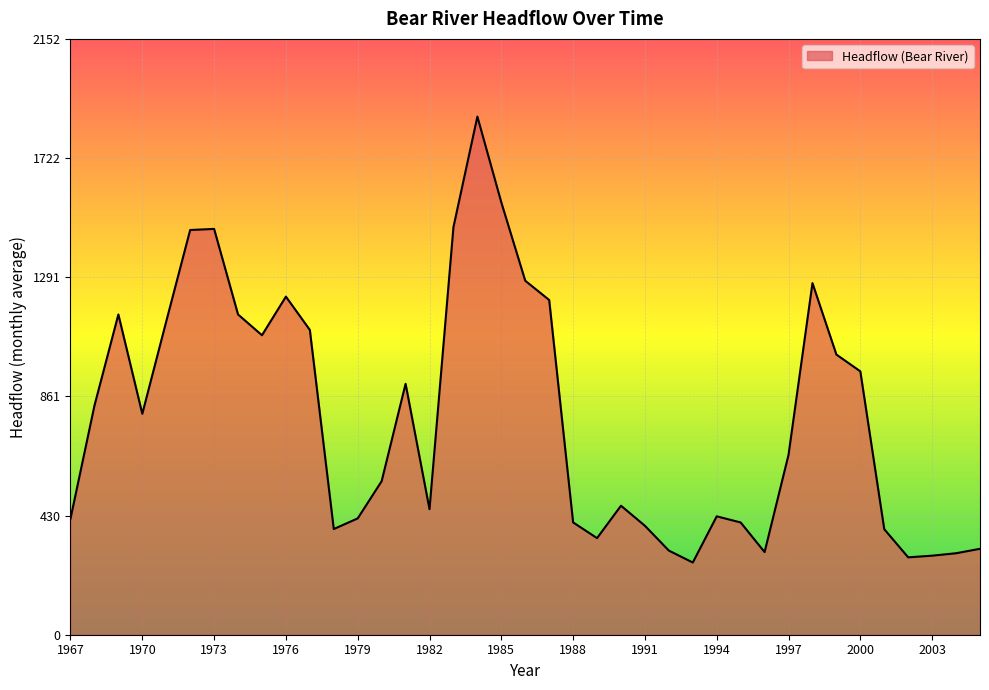

What is the difference between the maximum and minimum values?

1611.1